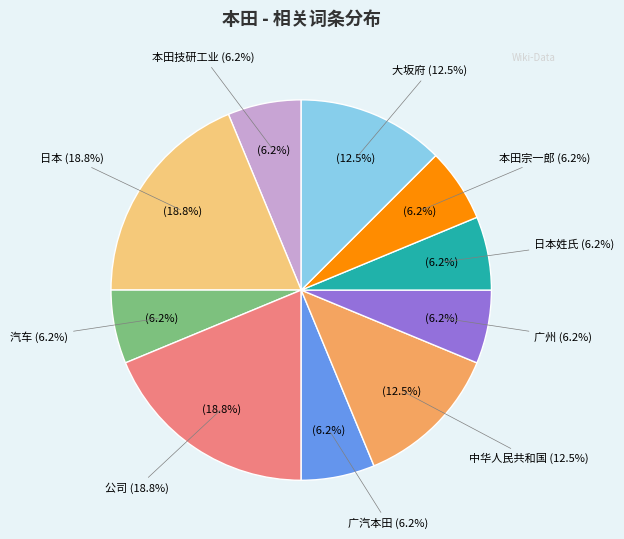

What is the largest slice in the pie chart?

日本